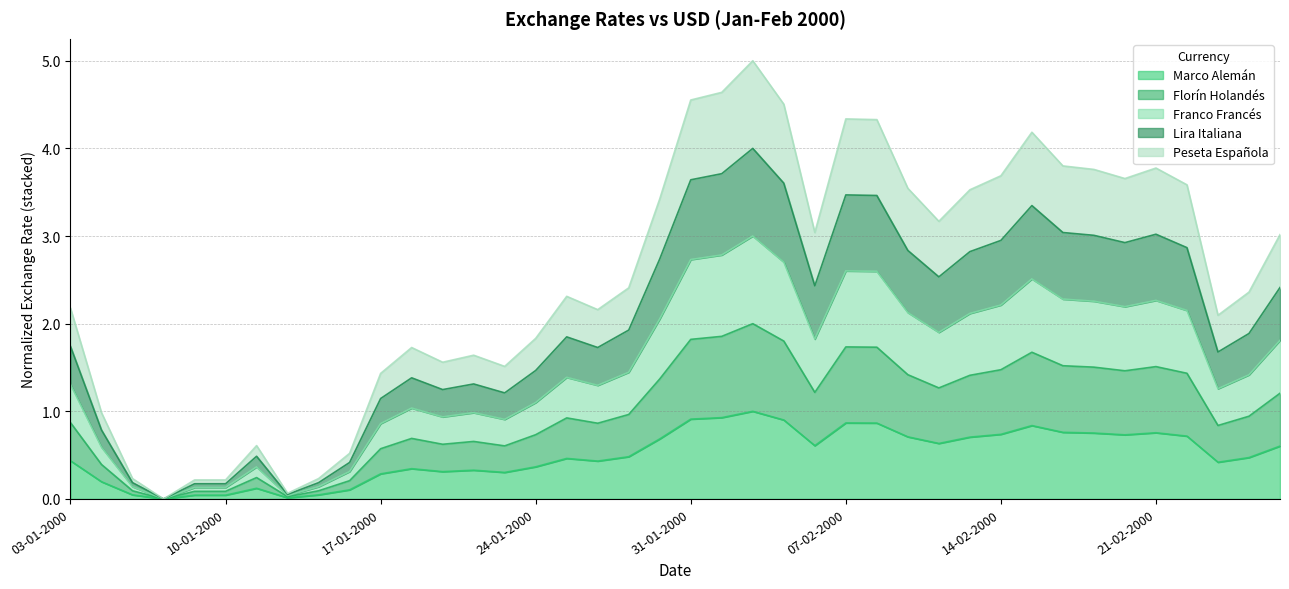

Does the chart display data point markers on the line(s)?

No